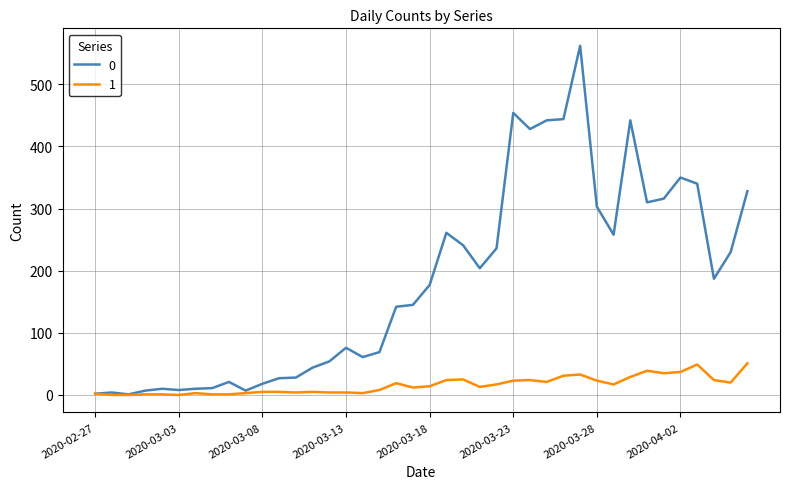

Rank the series by their maximum value, from highest to lowest.

0, 1